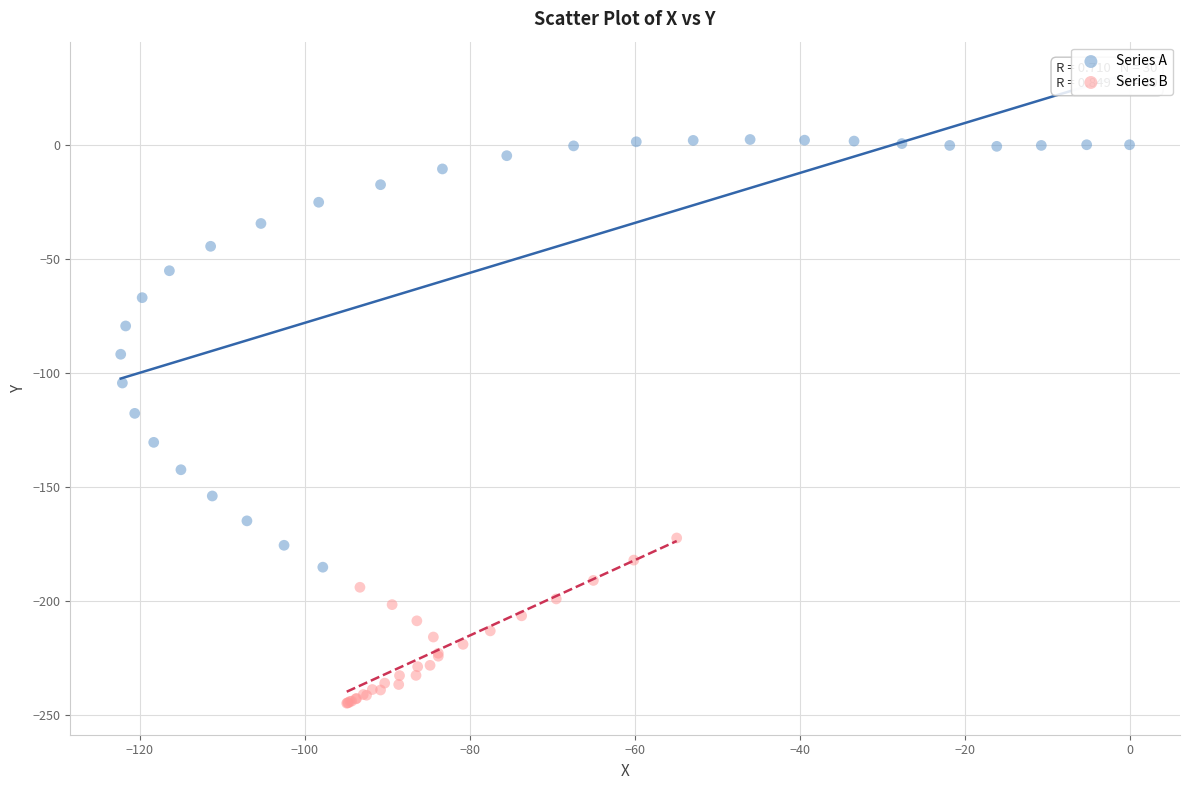

Which series has the widest spread of Y values?

Series A